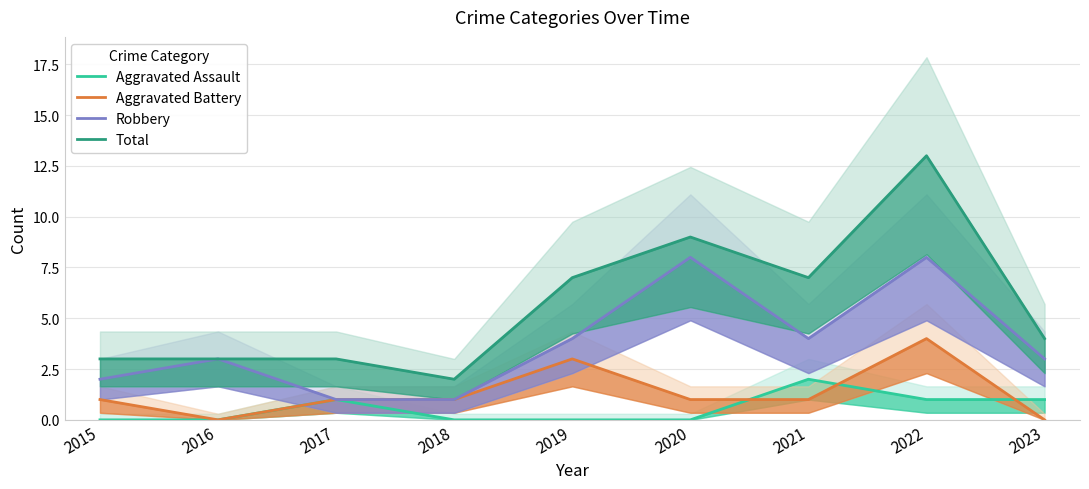

What is the spread (max minus min) of values at 2022?

12